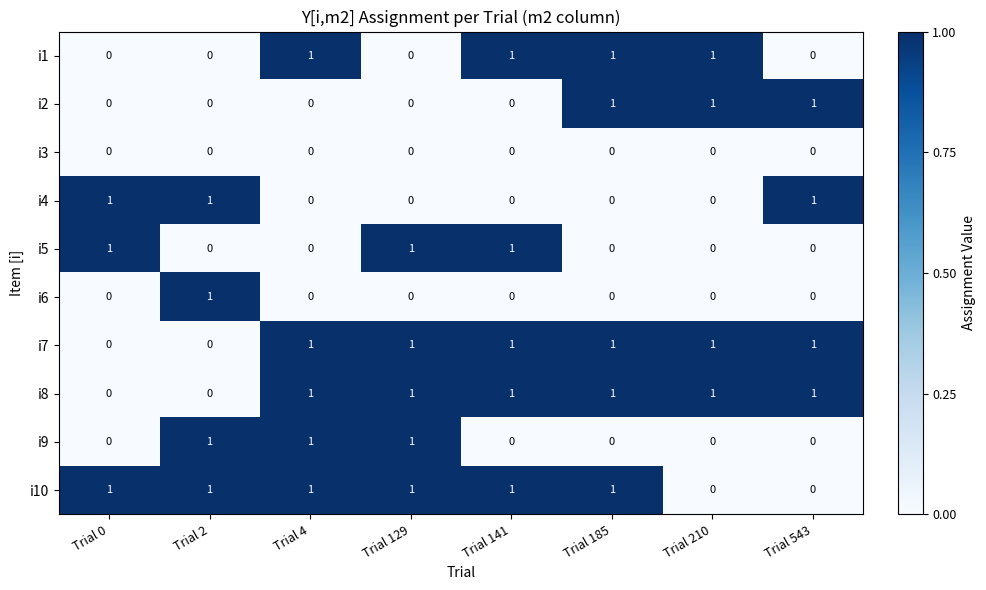

Is the value of i7 at Trial 4 greater than the value of i10 at Trial 210?

Yes